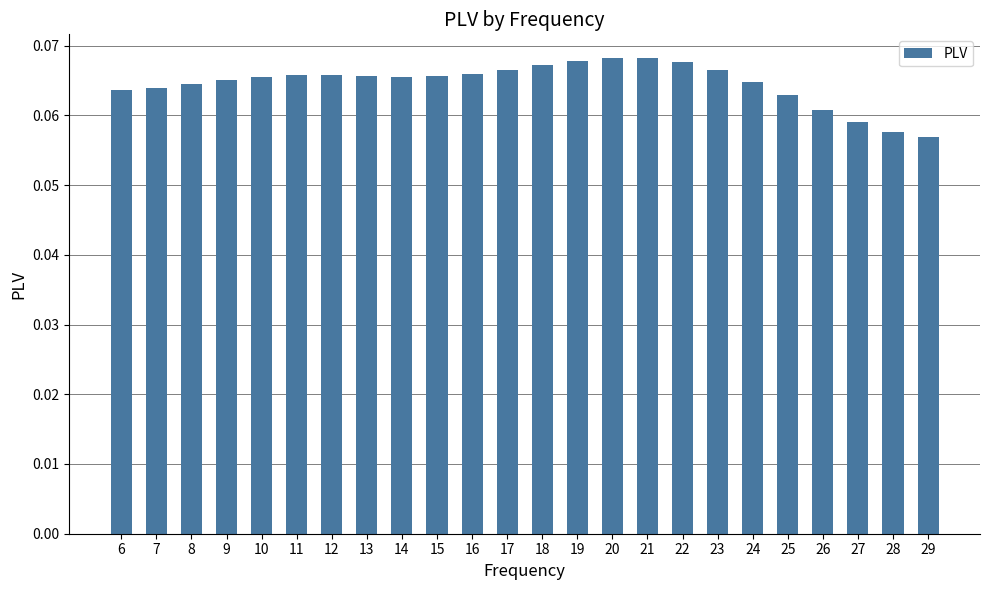

The value at 19 is 0.0. True or false?

False